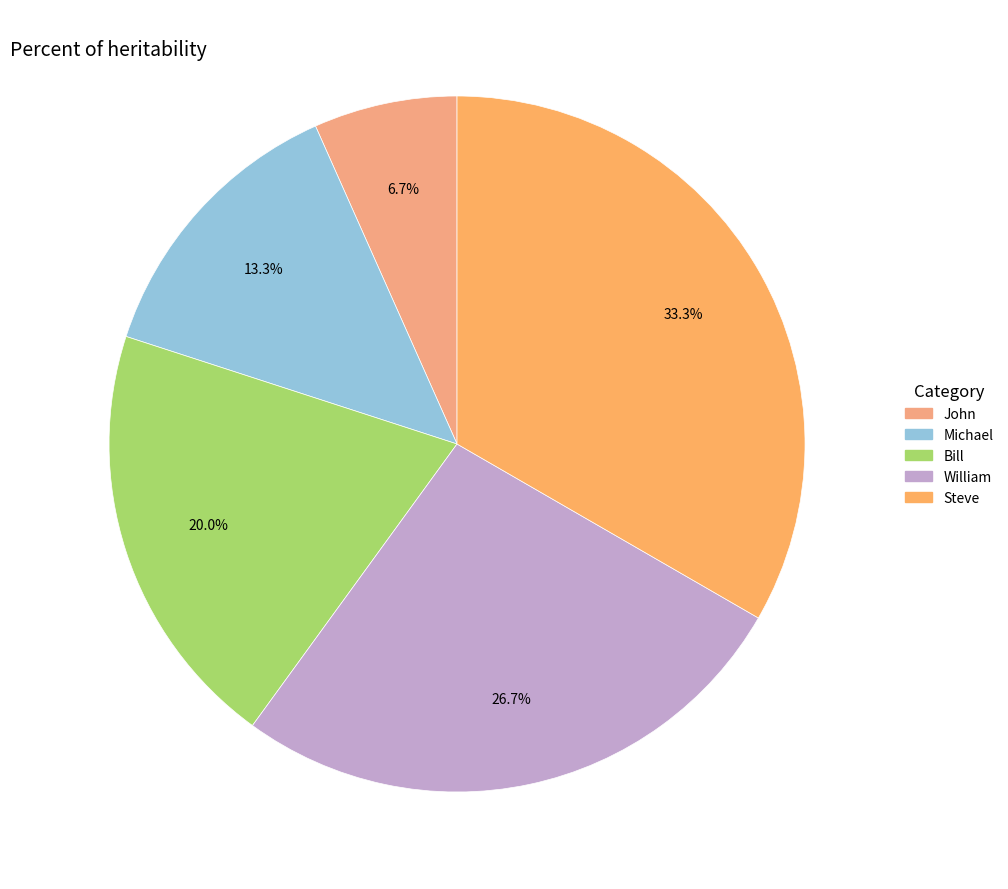

How many slices are in this pie chart?

5